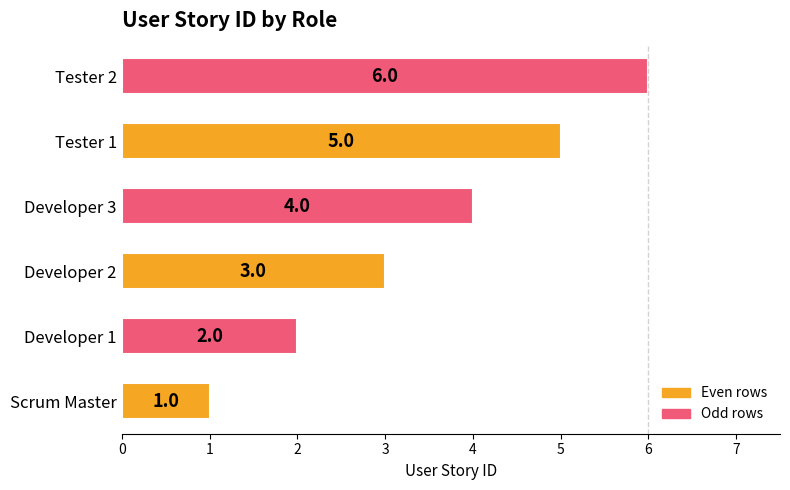

How many bars are there in total?

6